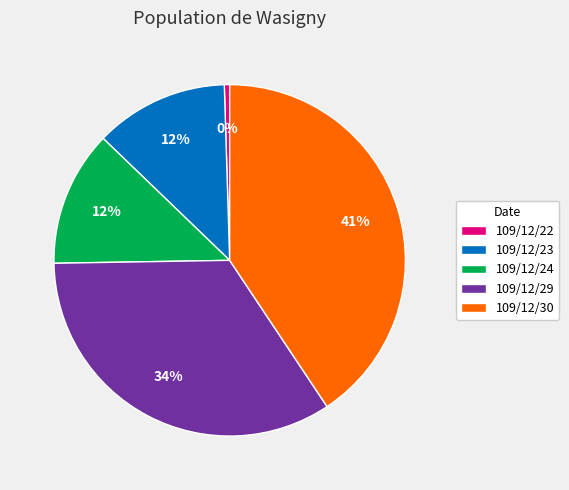

Combined, do 109/12/23 and 109/12/24 account for over 50%?

No